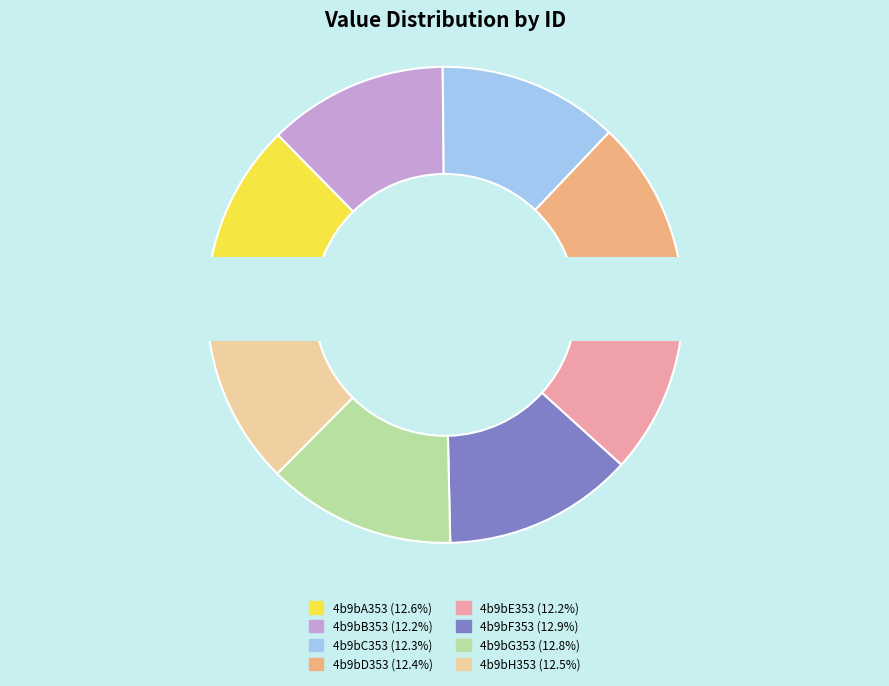

What is the total percentage of 4b9bC353 and 4b9bG353?

25.1%